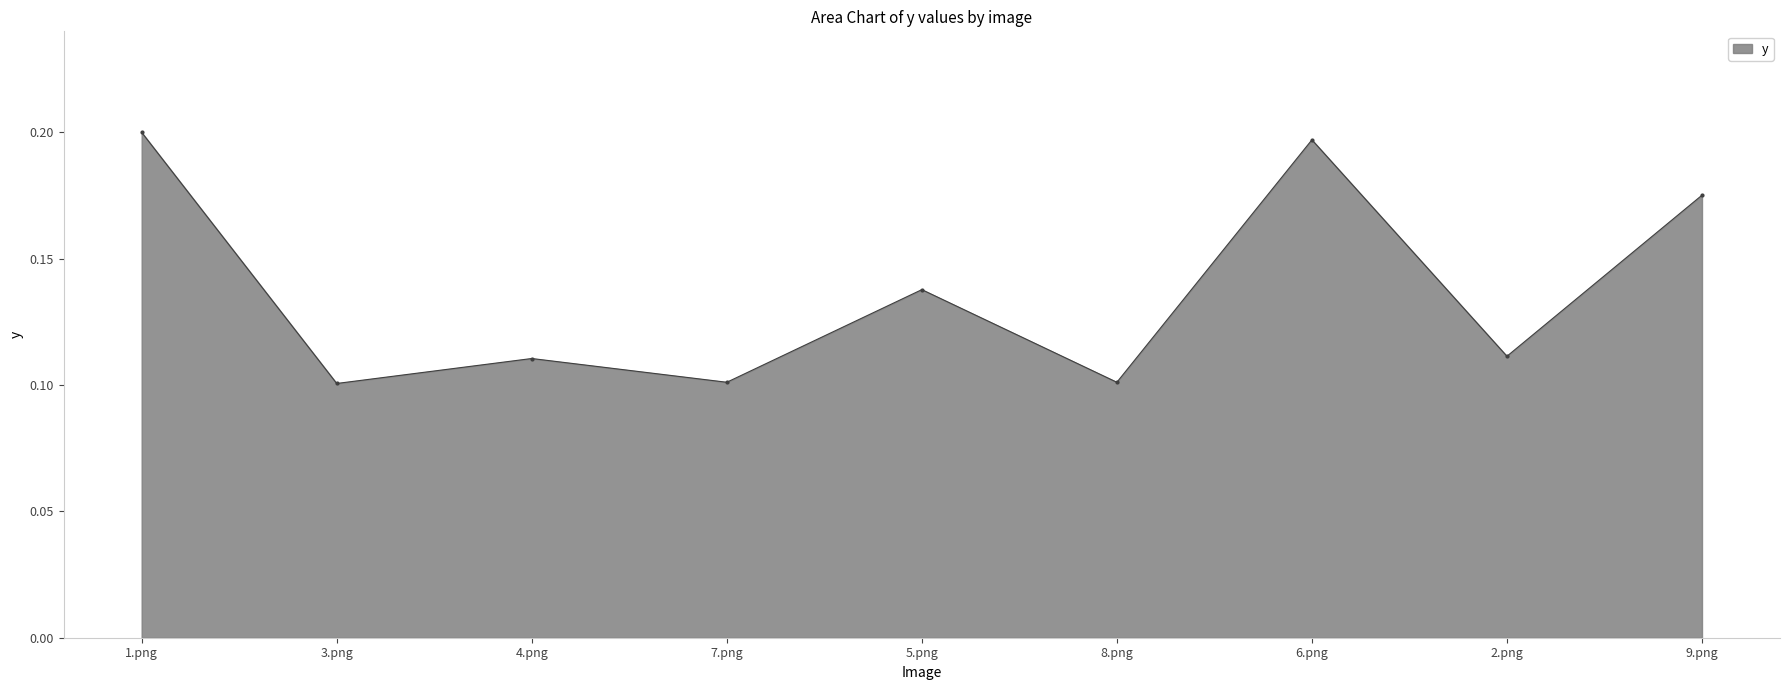

How many interior local valleys (lower than both neighbors) does the data have?

4